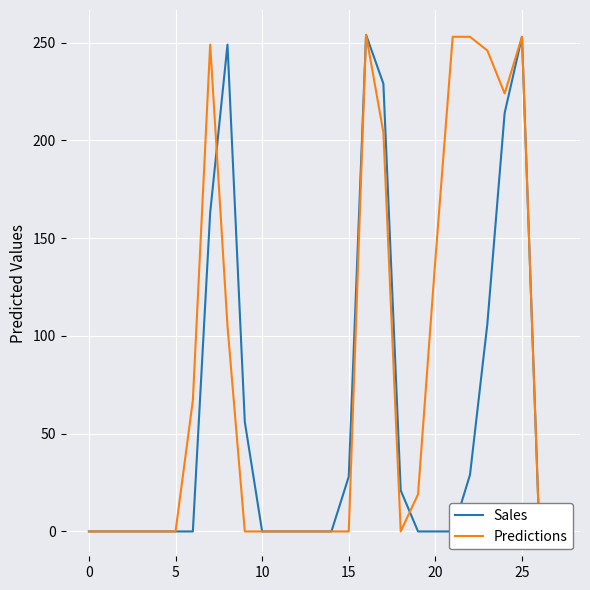

True or false: Predictions and Sales cross at least once.

True